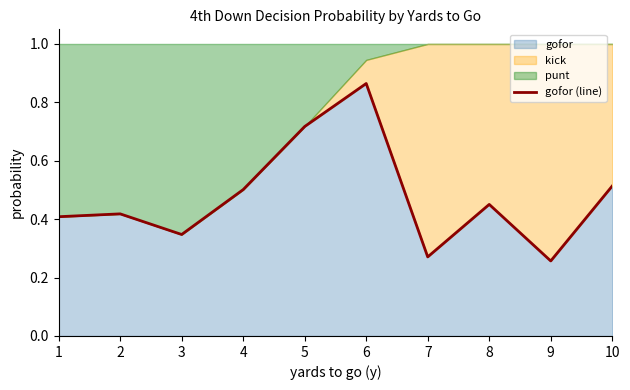

True or false: there are more than 2 points higher than both neighbors.

True